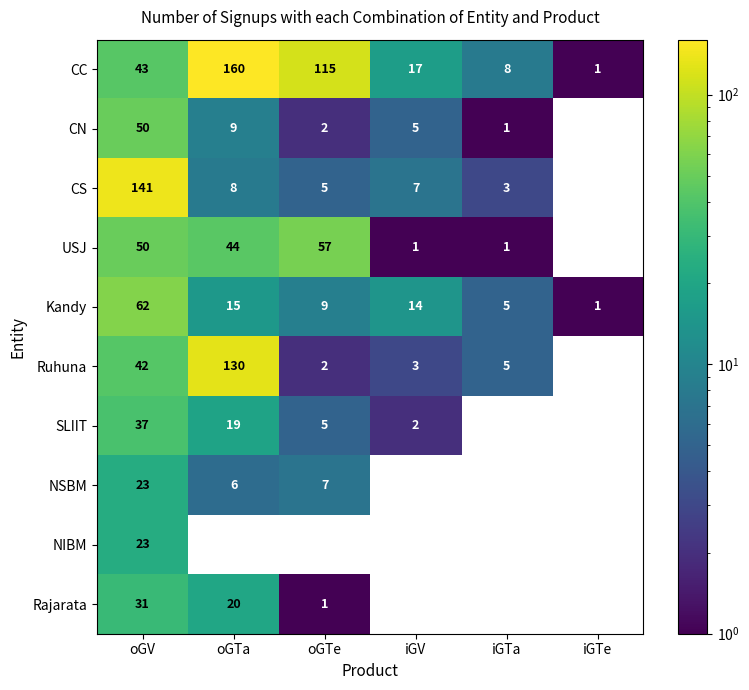

True or false: Ruhuna has a value of 2 at iGTa.

False